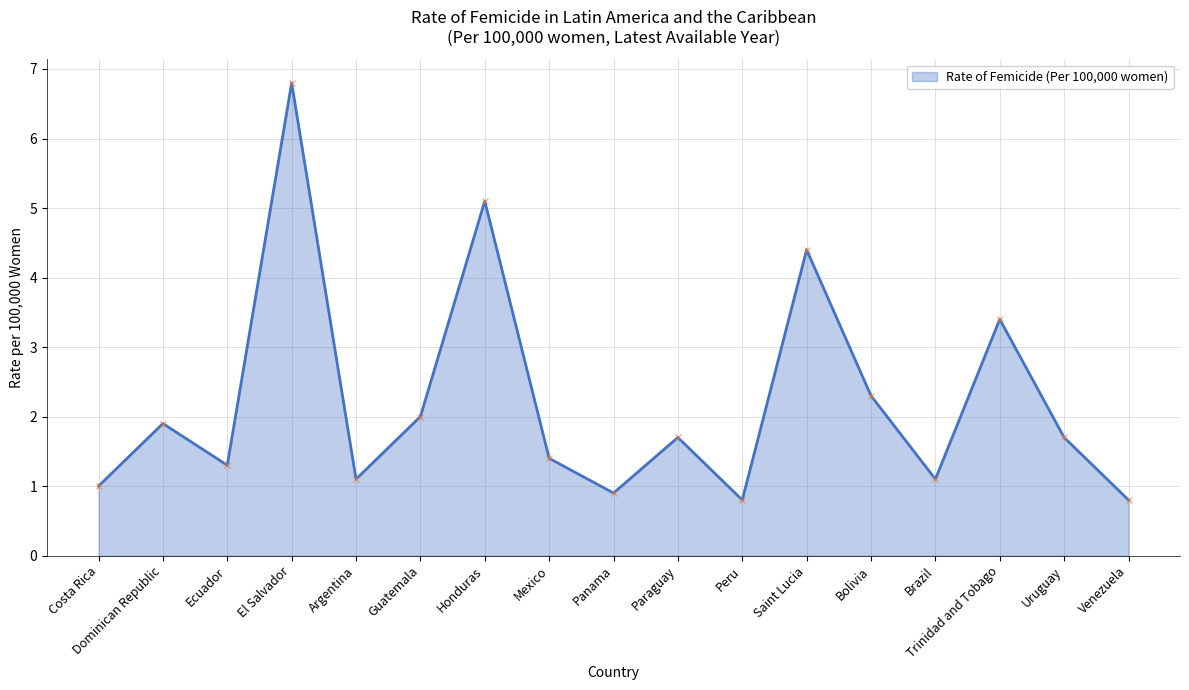

The value at Paraguay is 1.7. True or false?

True